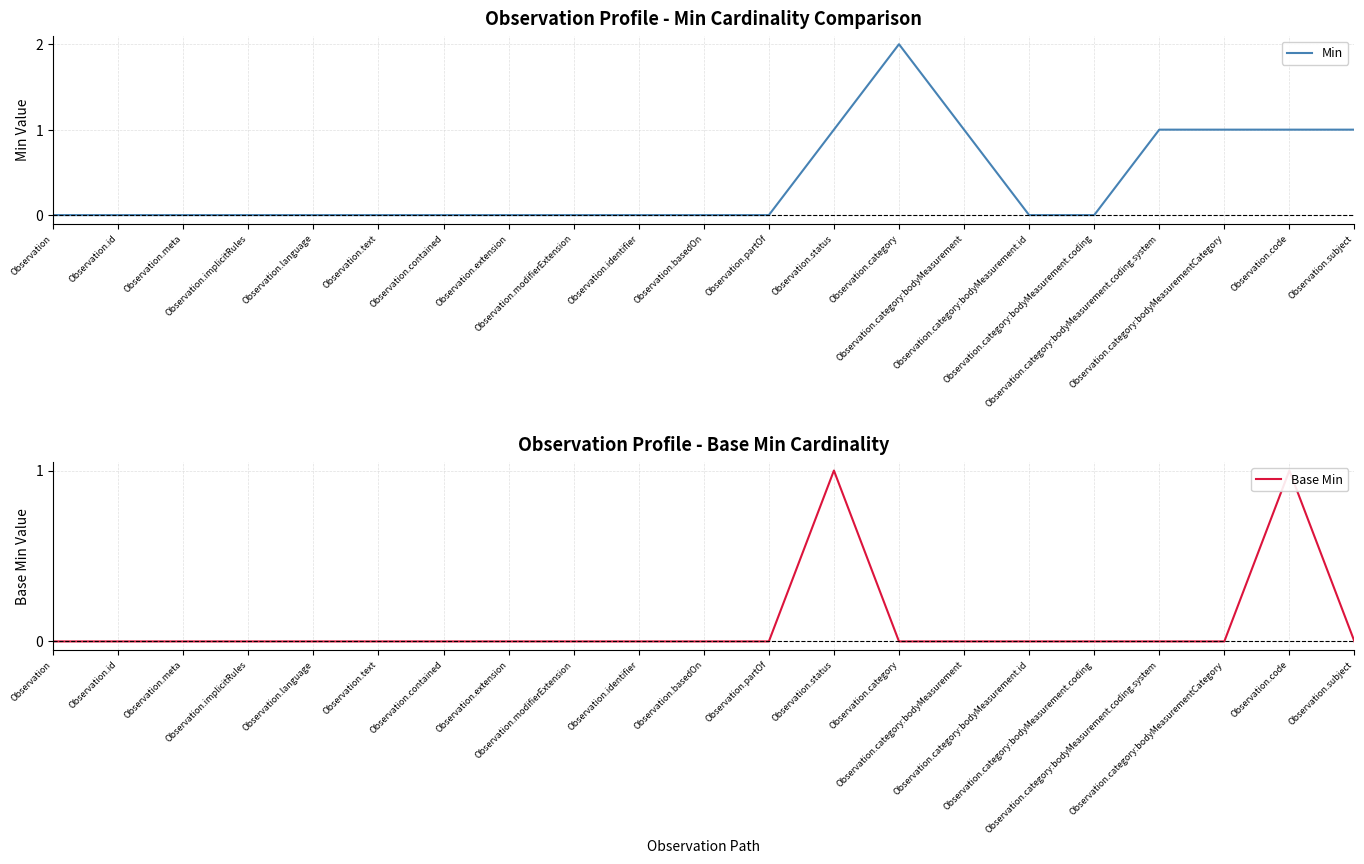

How many positive values does the Base Min series have?

2